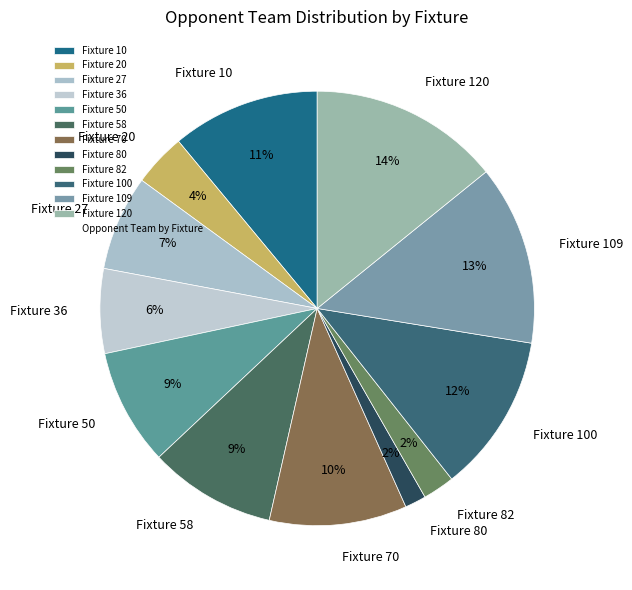

What percentage is the Fixture 120 slice, to the nearest percent?

14%